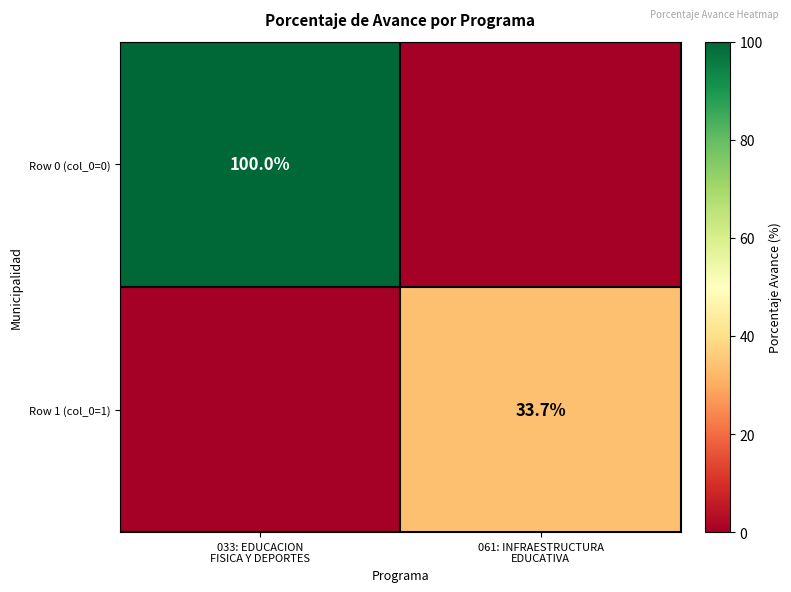

Rank the categories by Row 0 (col_0=0) value from lowest to highest.

061: INFRAESTRUCTURA EDUCATIVA, 033: EDUCACION FISICA Y DEPORTES